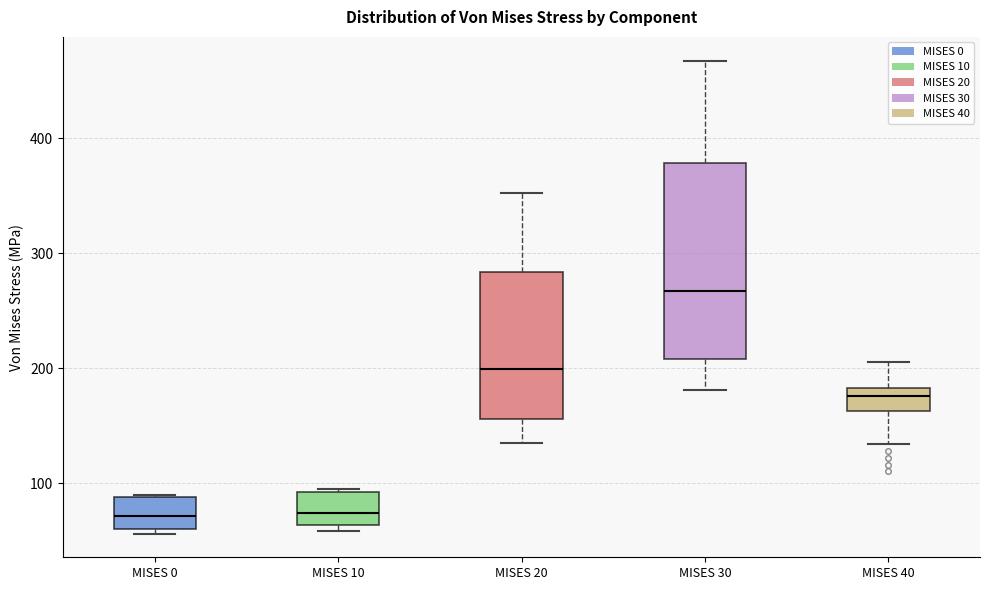

Comparing the boxes themselves (not the whiskers), which one is the tallest?

MISES 30